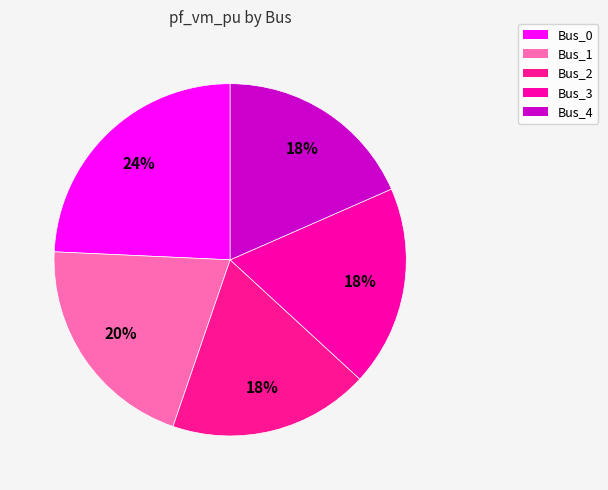

How much of the chart is everything except Bus_2?

81.6%